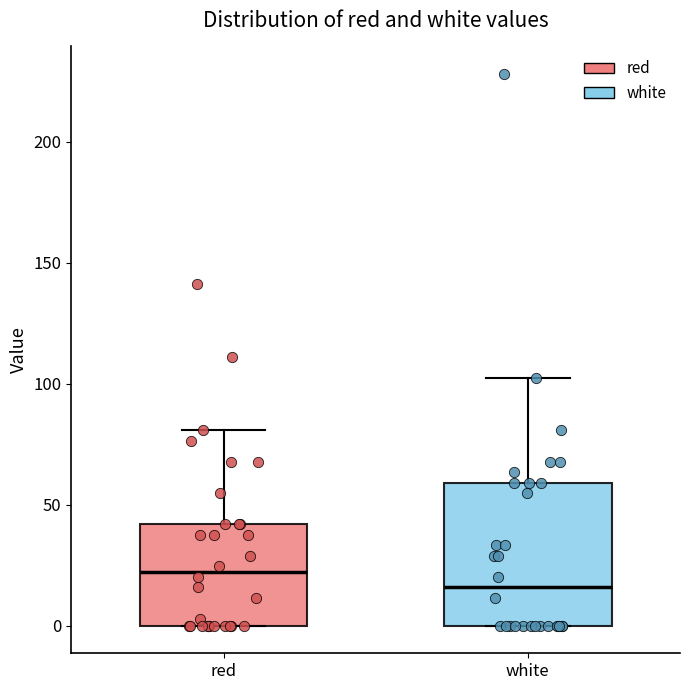

Which box is the tallest, from its lower edge to its upper edge?

white